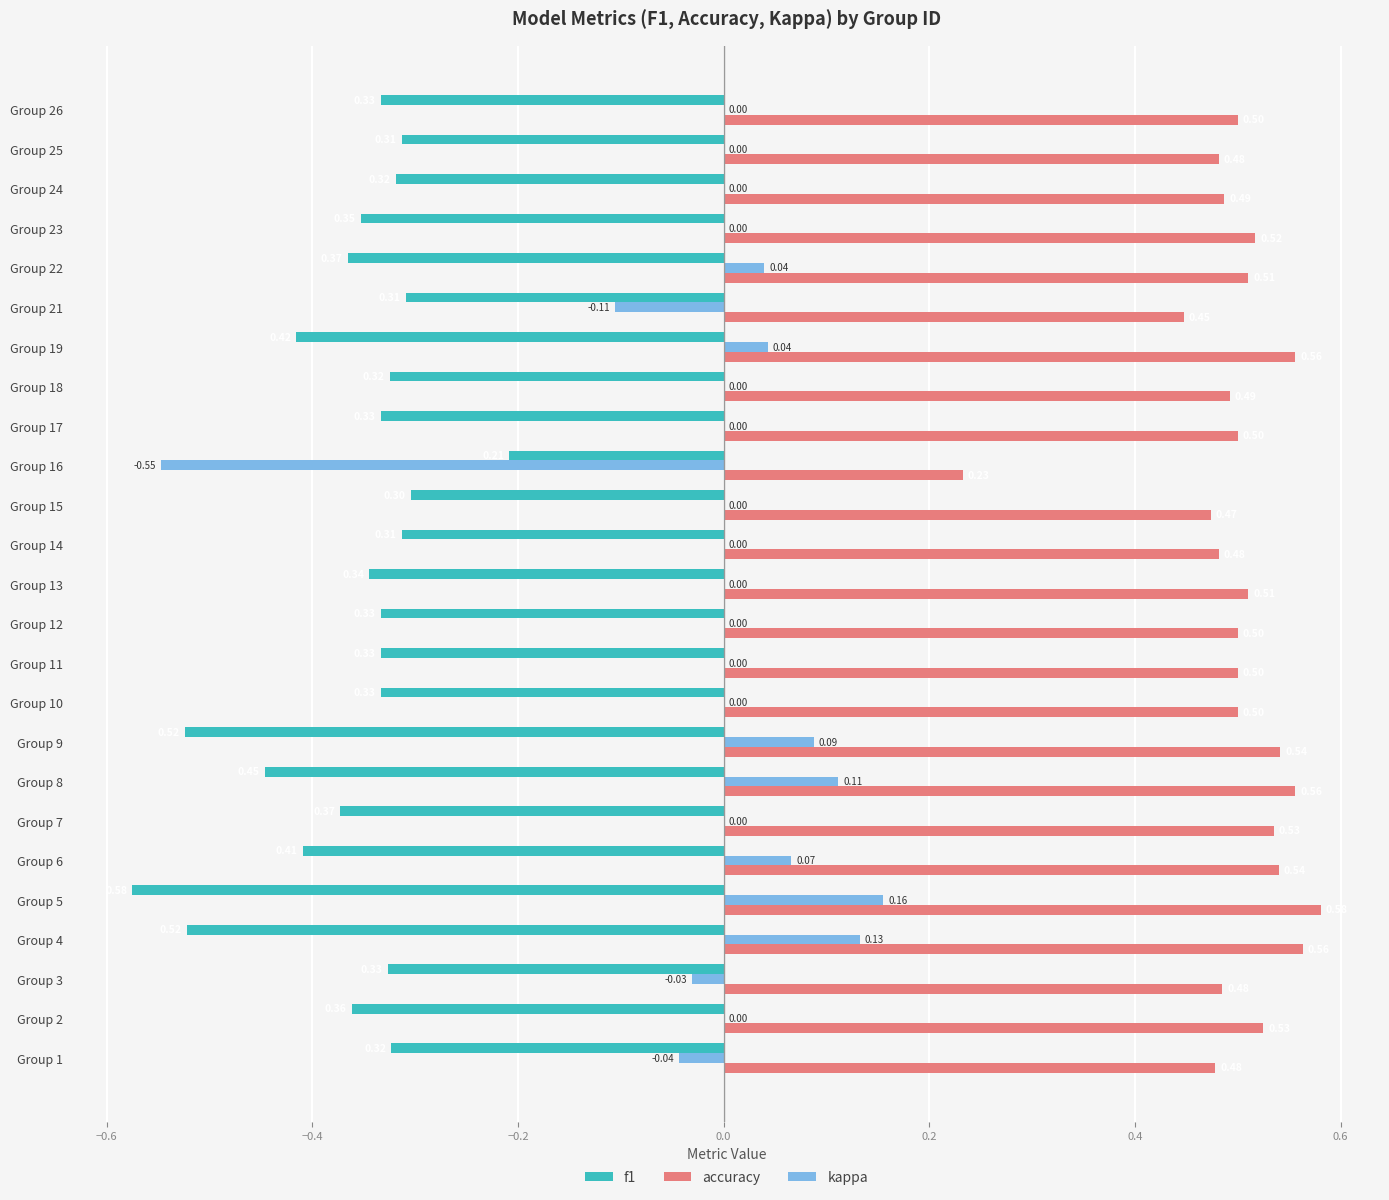

Which series has the largest total across all categories?

accuracy